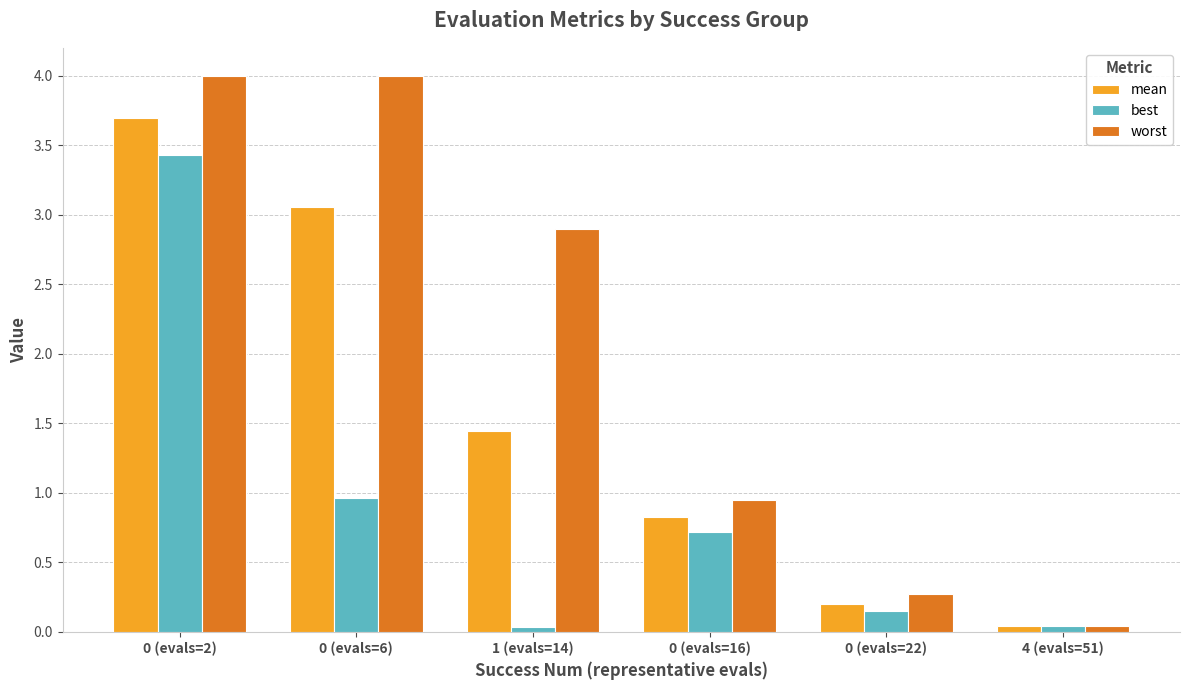

Which series has the widest spread of values?

worst